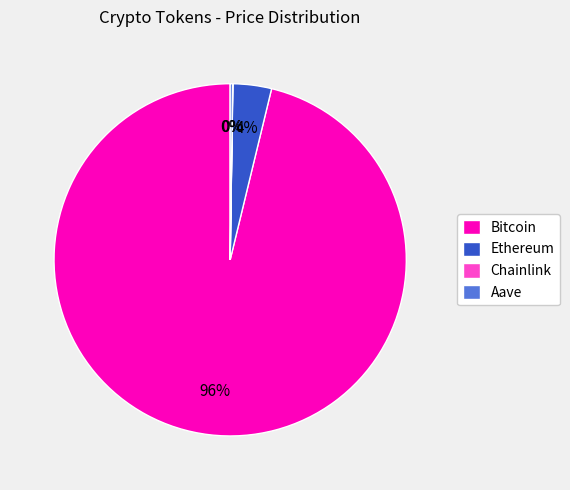

Is it true that Bitcoin is 96% of the pie?

True